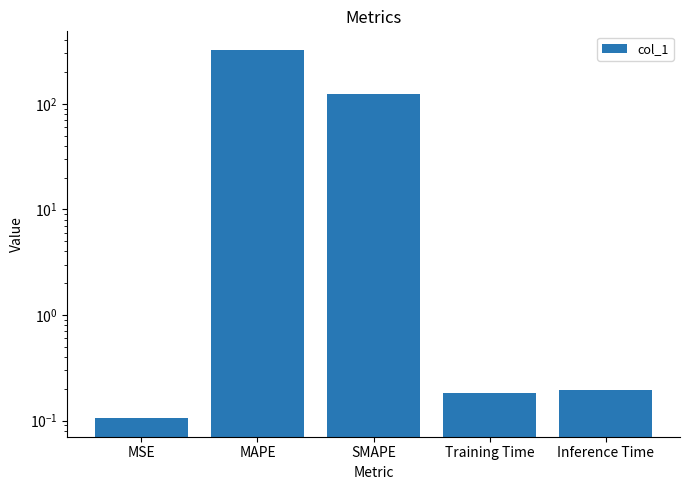

How many data points does each series have?

5